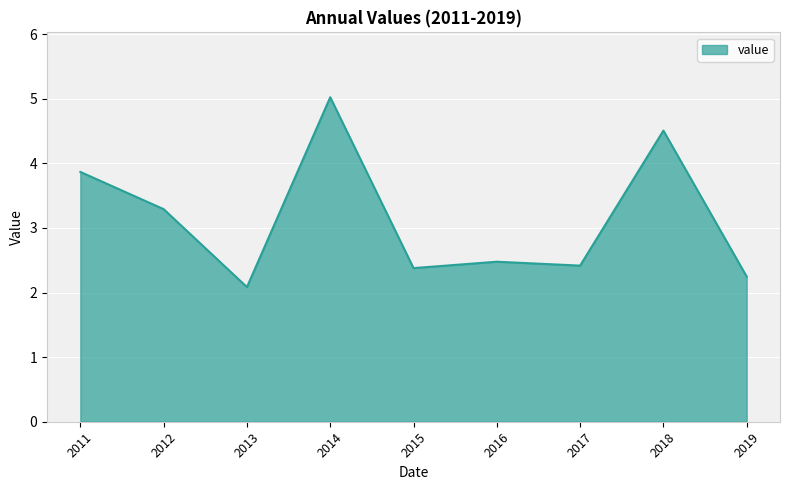

What is the sum of all values?

28.3